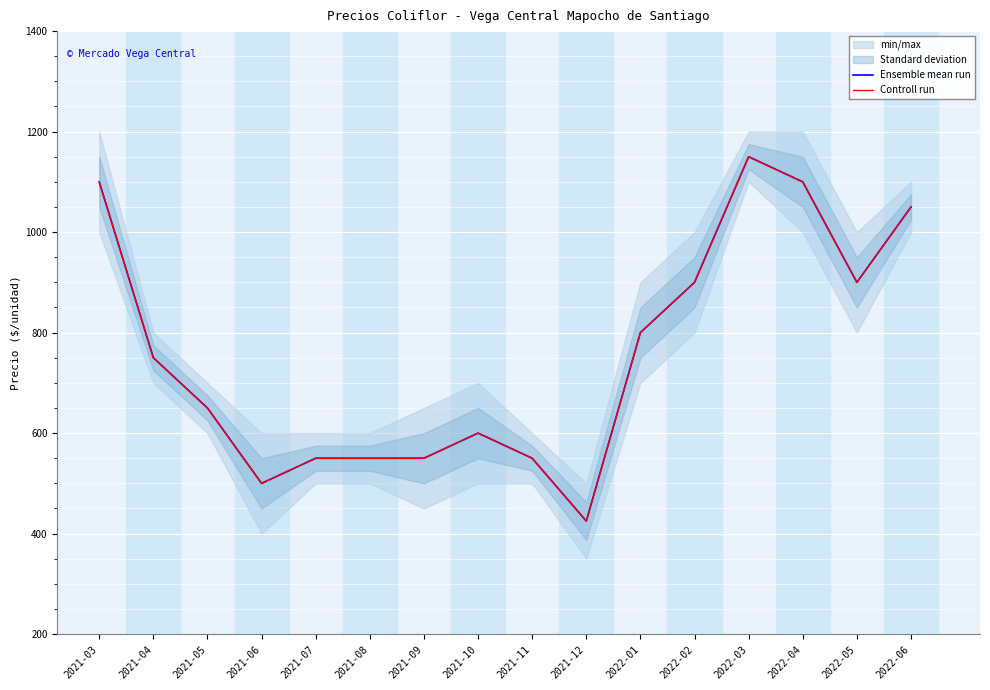

Rank the series by their maximum value, from lowest to highest.

Ensemble mean run, Controll run